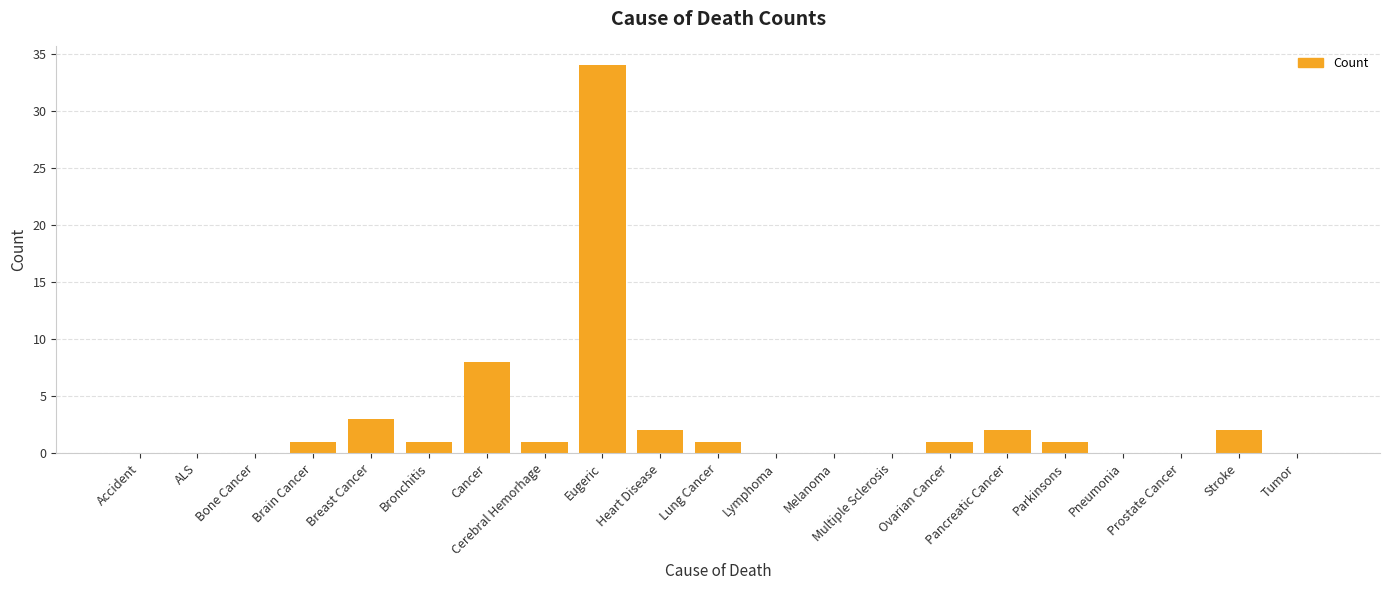

What is the greatest value displayed?

34